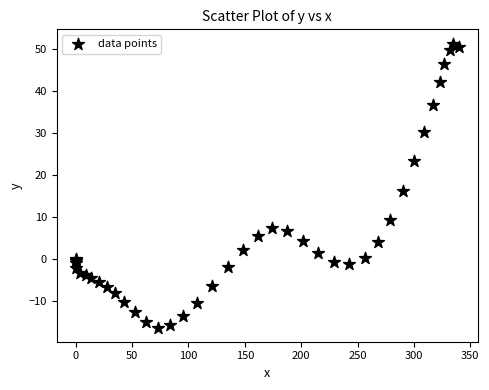

What Y value in the scatter plot is closest to 17?

16.1